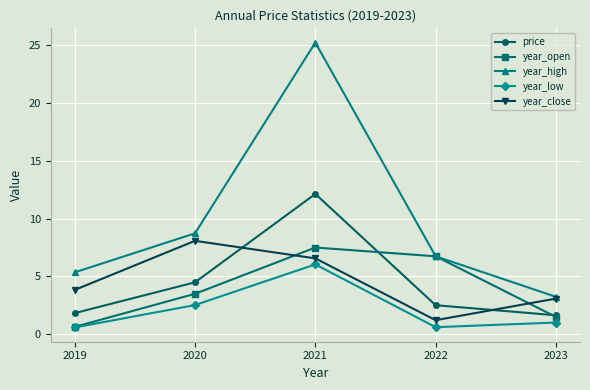

True or false: year_low and year_high intersect in this chart.

False